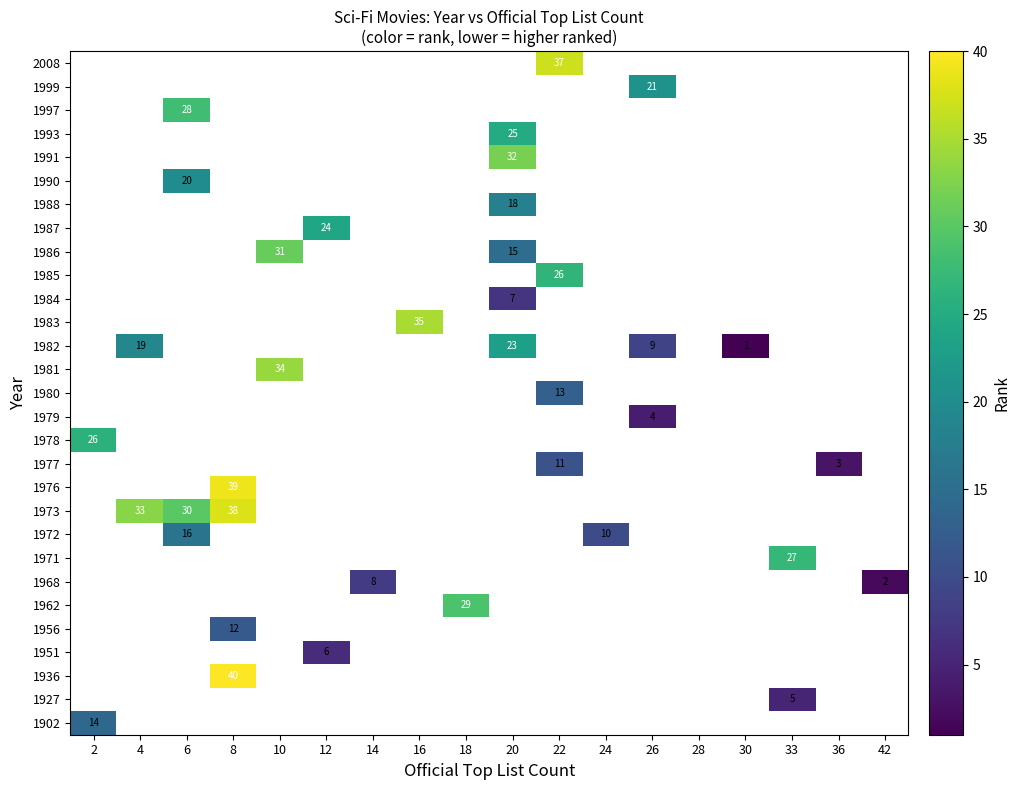

Rank the series by their average value, from highest to lowest.

1902, 1927, 1936, 1951, 1956, 1962, 1968, 1971, 1972, 1973, 1976, 1977, 1978, 1979, 1980, 1981, 1982, 1983, 1984, 1985, 1986, 1987, 1988, 1990, 1991, 1993, 1997, 1999, 2008